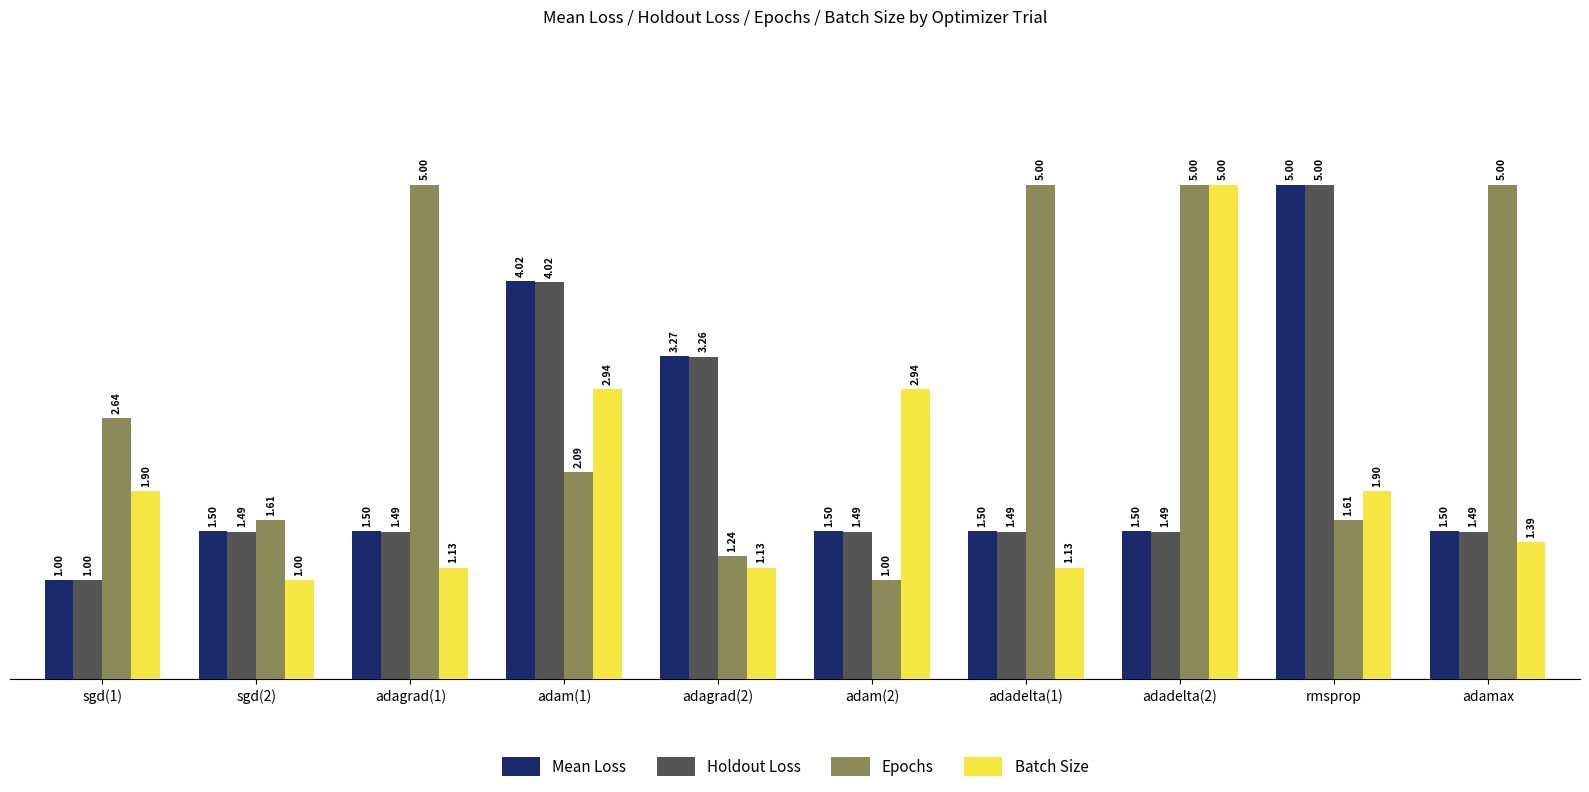

Rank the series at adadelta(1) from lowest to highest value.

Batch Size, Holdout Loss, Mean Loss, Epochs